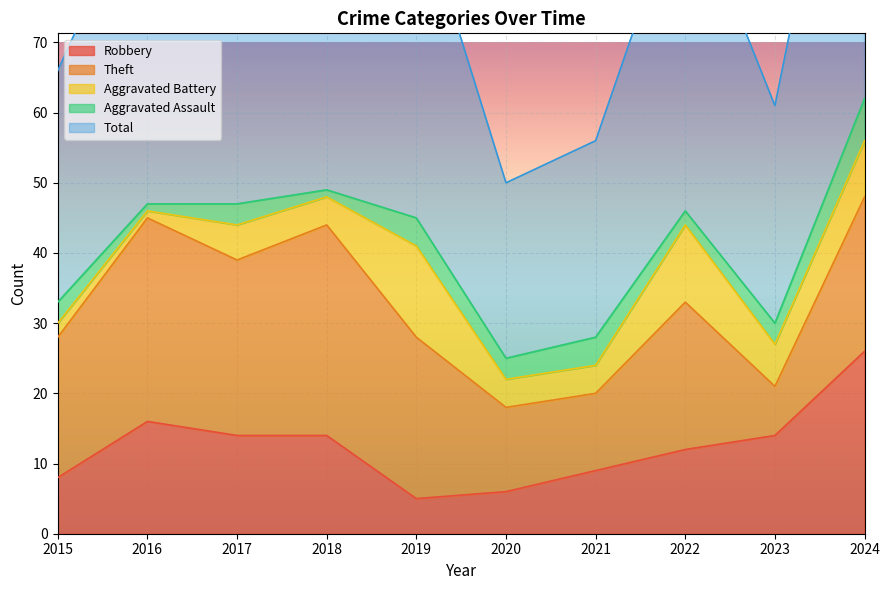

What is the difference between the second highest and second lowest values in the Robbery series?

10